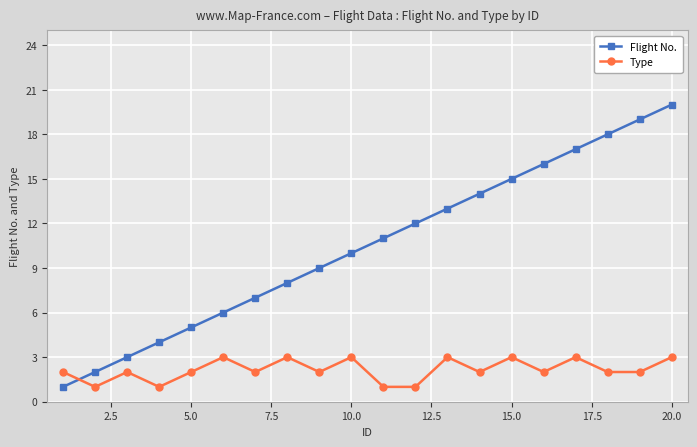

Is this an area chart (filled region under the line)?

No